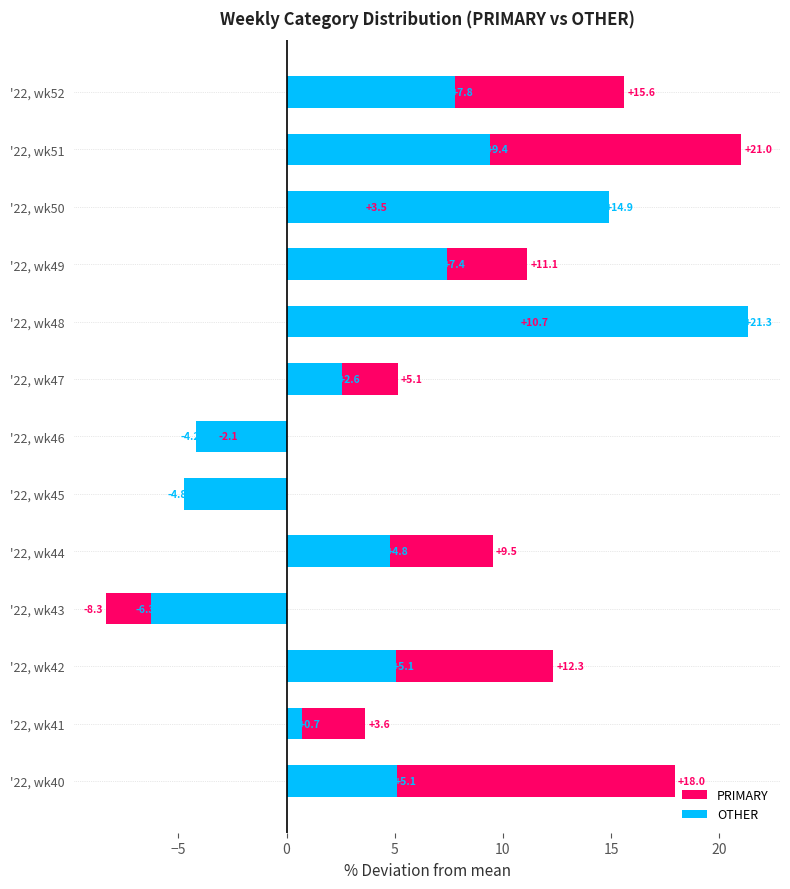

Count the number of data series in this chart.

2